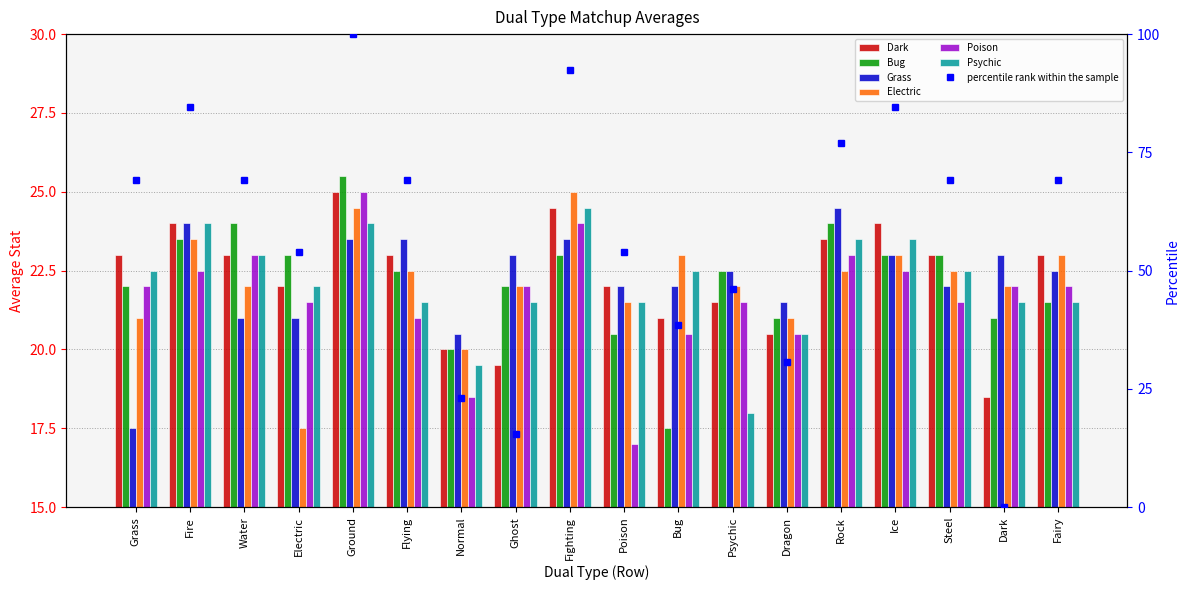

Count the number of data series in this chart.

6